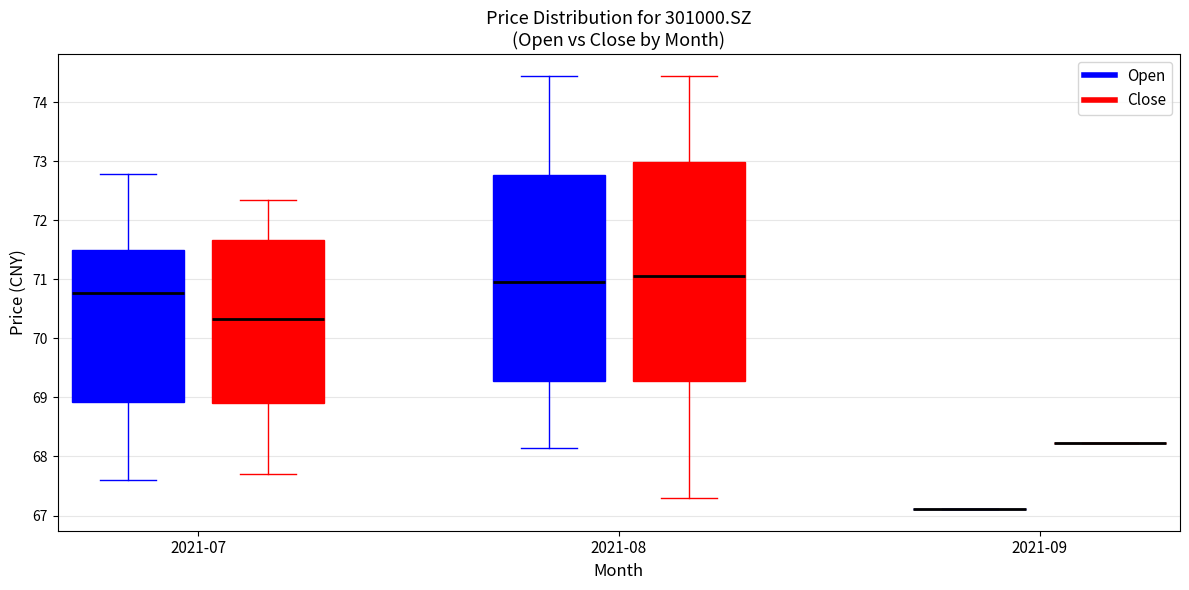

Reading left to right, read every box against the y-axis: the position of its median line, the range the box covers, and the ends of its whiskers. The values are not printed on the chart, so give them approximately, as read against the axis.

2021-07 (Open): median 70.8, box 68.9 to 71.5, whiskers 67.6 to 72.8
2021-07 (Close): median 70.3, box 68.9 to 71.7, whiskers 67.7 to 72.4
2021-08 (Open): median 71.0, box 69.3 to 72.8, whiskers 68.1 to 74.4
2021-08 (Close): median 71.1, box 69.3 to 73.0, whiskers 67.3 to 74.5
2021-09 (Open): box collapsed to a line at 67.1, whiskers 67.1 to 67.1
2021-09 (Close): box collapsed to a line at 68.2, whiskers 68.2 to 68.2